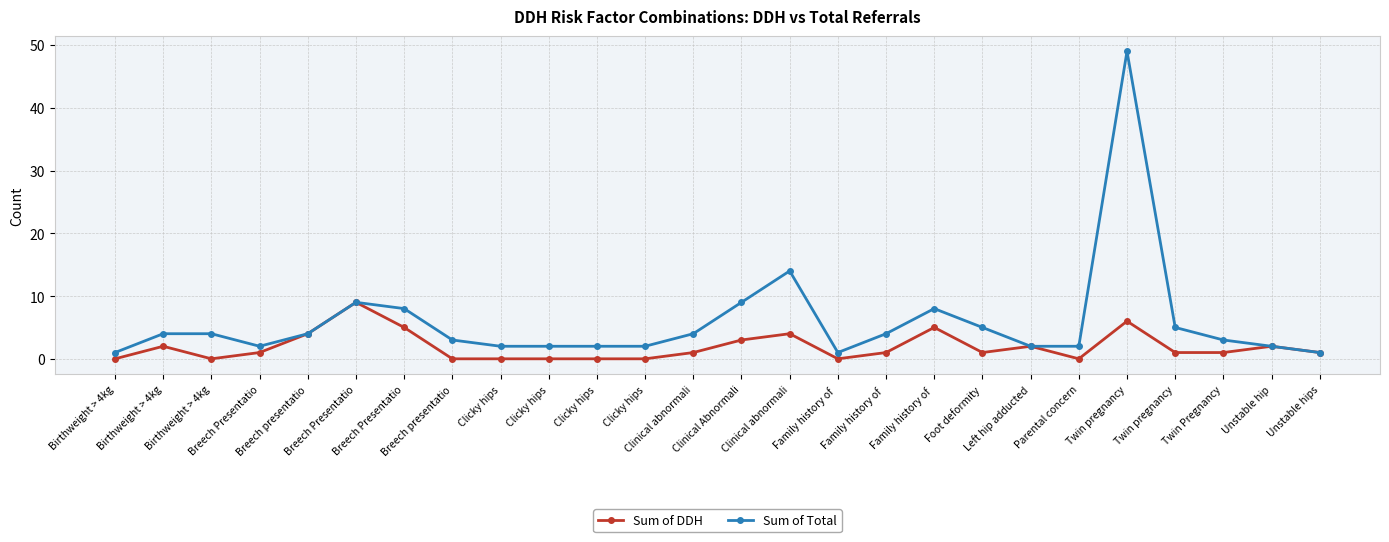

How many interior local peaks does the Sum of Total series have?

4